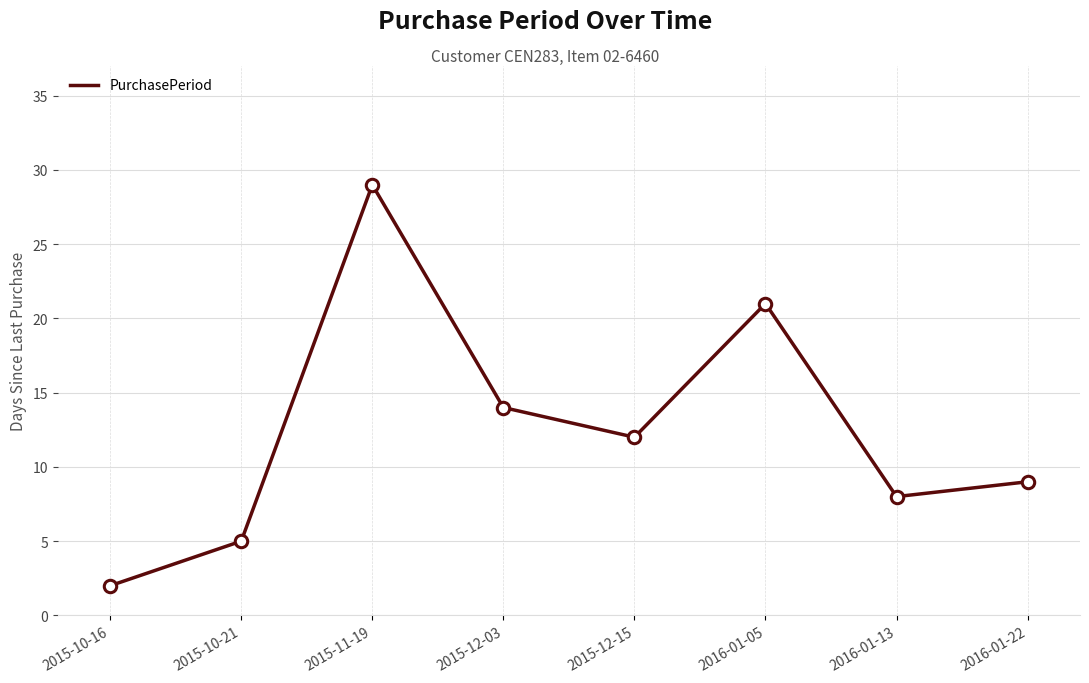

What is the change in value from 2015-10-21 to 2016-01-13?

+3